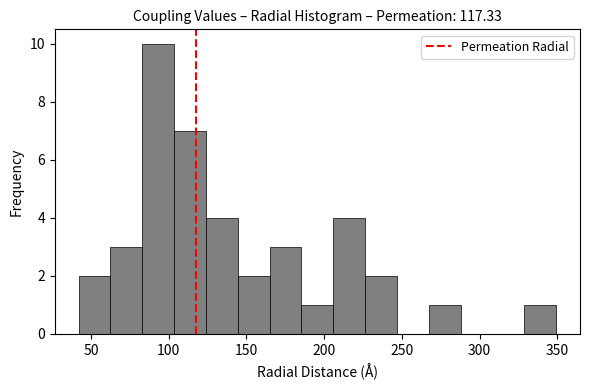

What is the height of the bar covering 185 to 205 on the x-axis? Neither the bar edges nor the heights are printed on the chart, so give them approximately, as read against the axes.

1